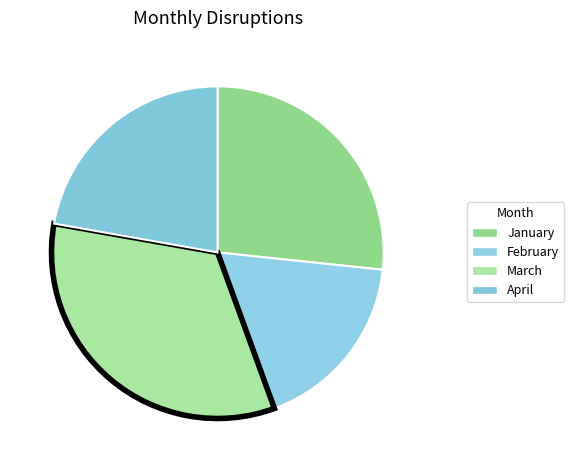

What percentage is the January slice, to the nearest percent?

27%